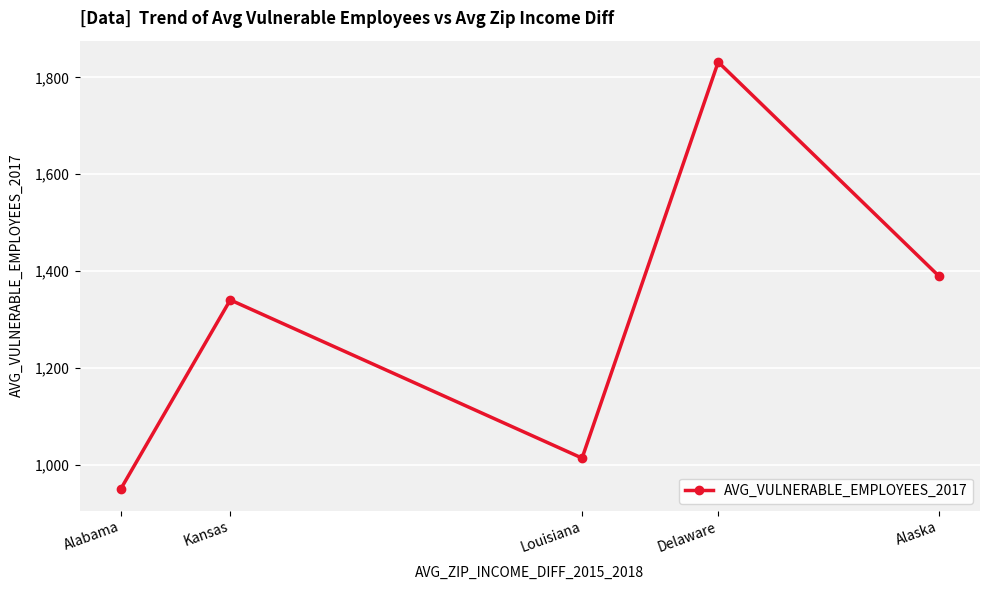

What is the change in value from Alabama to Kansas?

+390.5